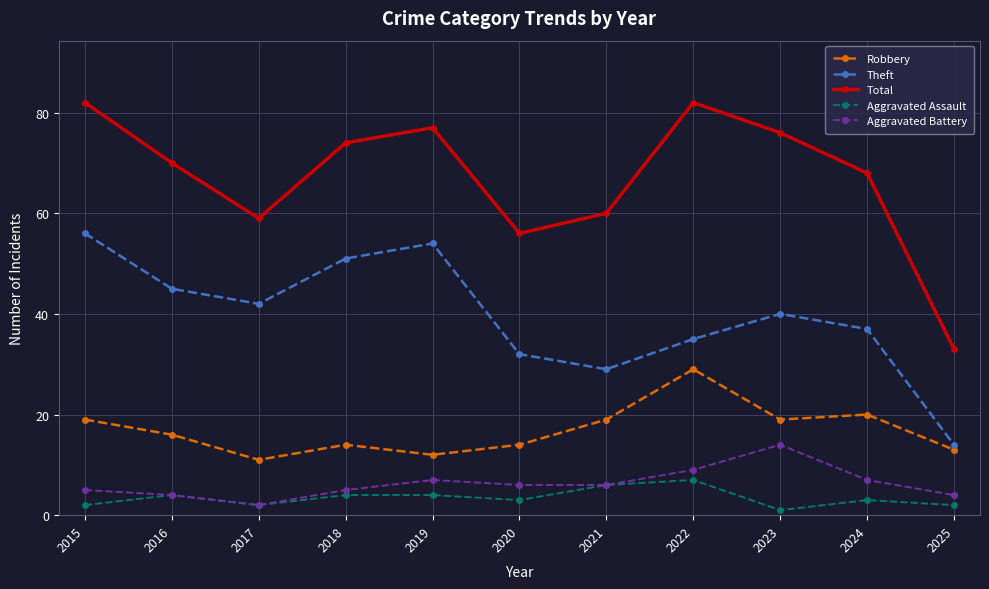

Rank the series by their maximum value, from lowest to highest.

Aggravated Assault, Aggravated Battery, Robbery, Theft, Total